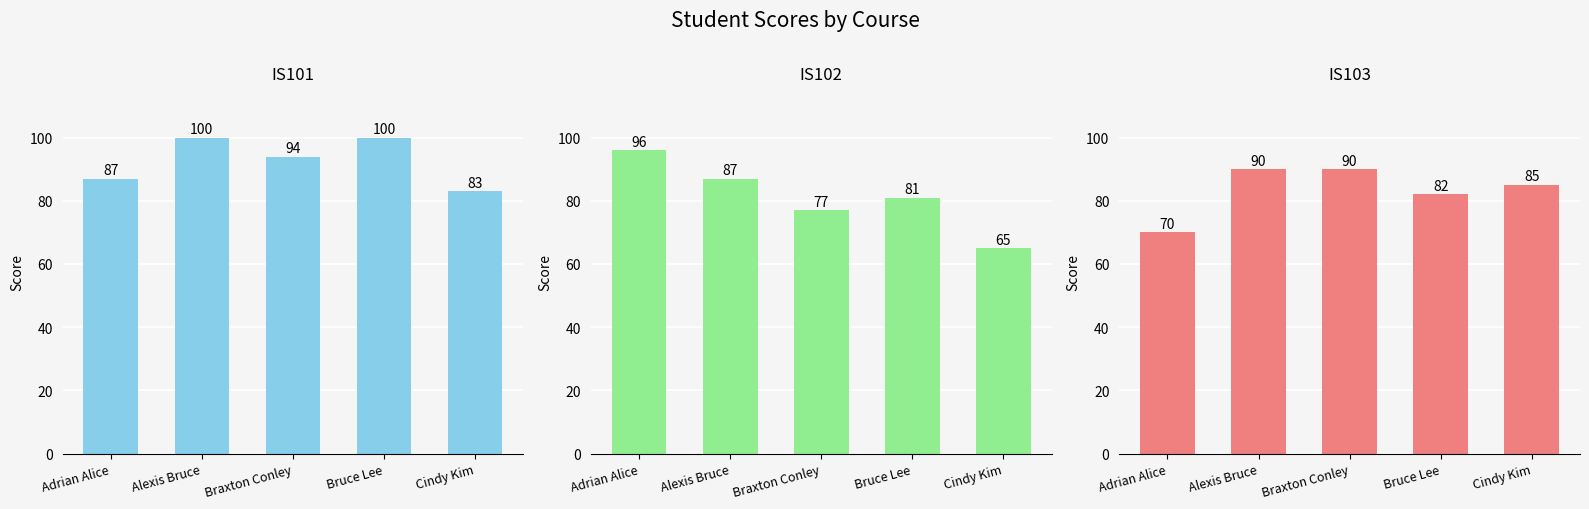

Reading left to right, list all the values displayed in this chart.

IS101: 87	100	94	100	83
IS102: 96	87	77	81	65
IS103: 70	90	90	82	85